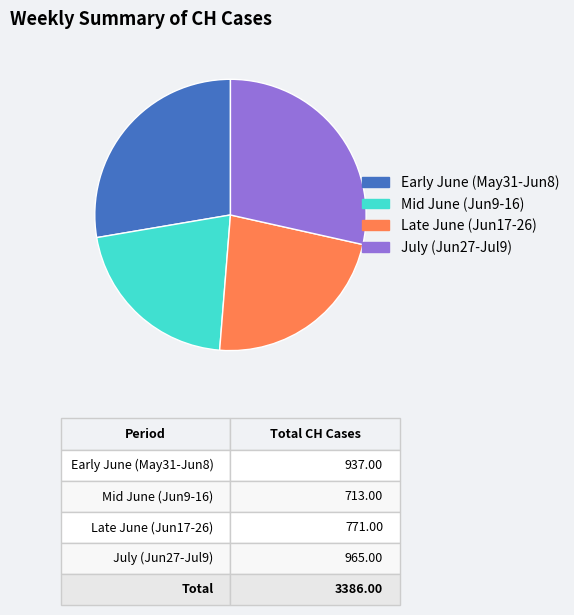

Rank the categories by value from highest to lowest.

July (Jun27-Jul9), Early June (May31-Jun8), Late June (Jun17-26), Mid June (Jun9-16)